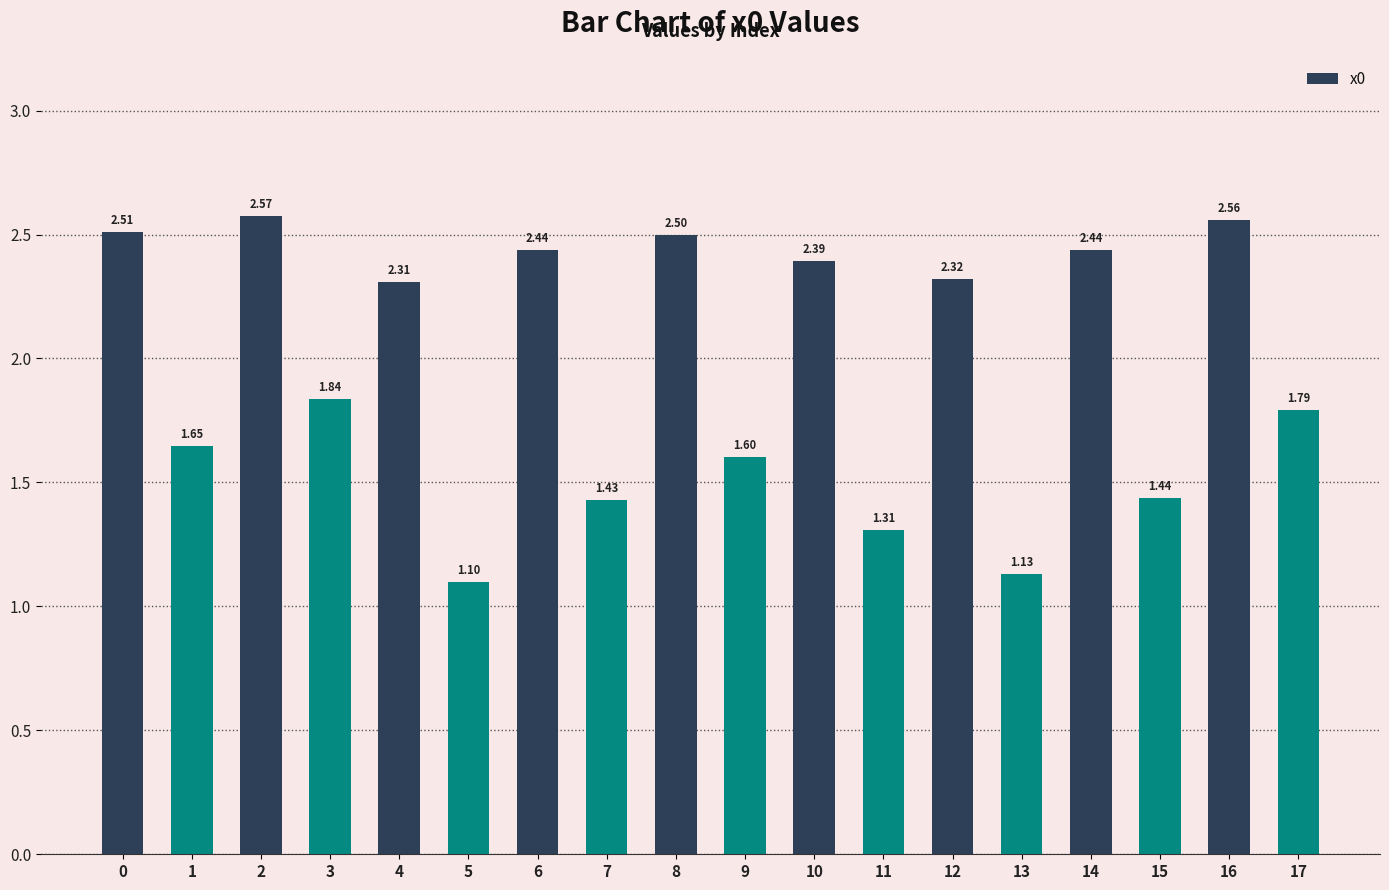

What is the difference between the maximum and minimum values?

1.5